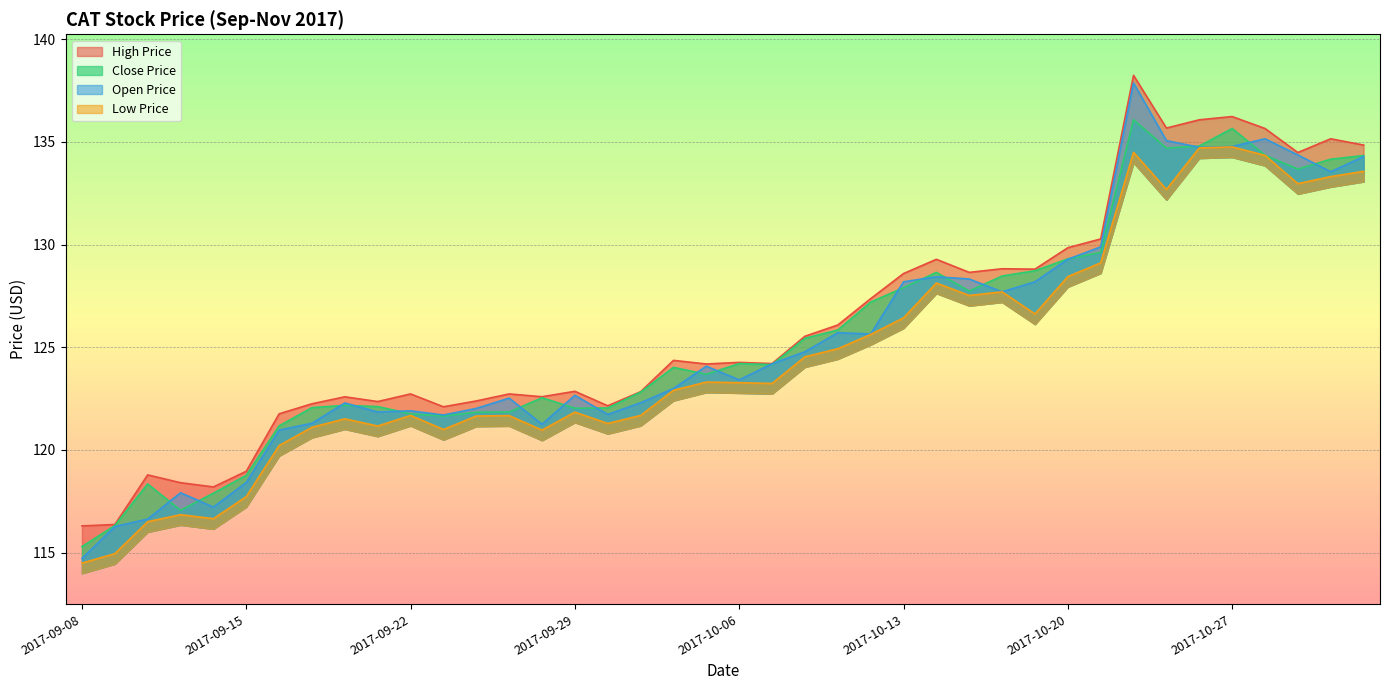

What is the difference between the maximum and minimum values in the open_price series?

23.2